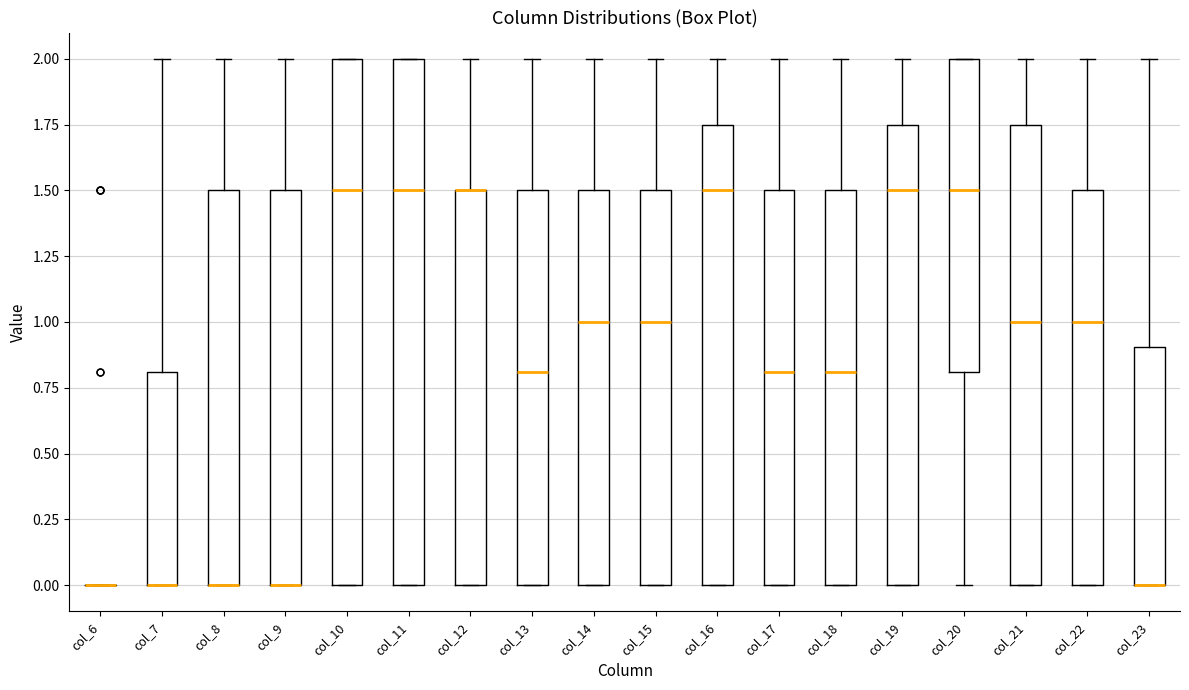

Reading left to right, transcribe this box plot: for each box, give where its median line is, the range the box spans, and where its two whiskers end, as read against the y-axis. The values are not printed on the chart, so give them approximately, as read against the axis.

col_6: box collapsed to a line at 0.00, whiskers 0.00 to 0.00
col_7: median 0.00 (drawn on the box's lower edge), box 0.00 to 0.80, whiskers 0.00 to 2.00
col_8: median 0.00 (drawn on the box's lower edge), box 0.00 to 1.50, whiskers 0.00 to 2.00
col_9: median 0.00 (drawn on the box's lower edge), box 0.00 to 1.50, whiskers 0.00 to 2.00
col_10: median 1.50, box 0.00 to 2.00, whiskers 0.00 to 2.00
col_11: median 1.50, box 0.00 to 2.00, whiskers 0.00 to 2.00
col_12: median 1.50 (drawn on the box's upper edge), box 0.00 to 1.50, whiskers 0.00 to 2.00
col_13: median 0.80, box 0.00 to 1.50, whiskers 0.00 to 2.00
col_14: median 1.00, box 0.00 to 1.50, whiskers 0.00 to 2.00
col_15: median 1.00, box 0.00 to 1.50, whiskers 0.00 to 2.00
col_16: median 1.50, box 0.00 to 1.75, whiskers 0.00 to 2.00
col_17: median 0.80, box 0.00 to 1.50, whiskers 0.00 to 2.00
col_18: median 0.80, box 0.00 to 1.50, whiskers 0.00 to 2.00
col_19: median 1.50, box 0.00 to 1.75, whiskers 0.00 to 2.00
col_20: median 1.50, box 0.80 to 2.00, whiskers 0.00 to 2.00
col_21: median 1.00, box 0.00 to 1.75, whiskers 0.00 to 2.00
col_22: median 1.00, box 0.00 to 1.50, whiskers 0.00 to 2.00
col_23: median 0.00 (drawn on the box's lower edge), box 0.00 to 0.90, whiskers 0.00 to 2.00